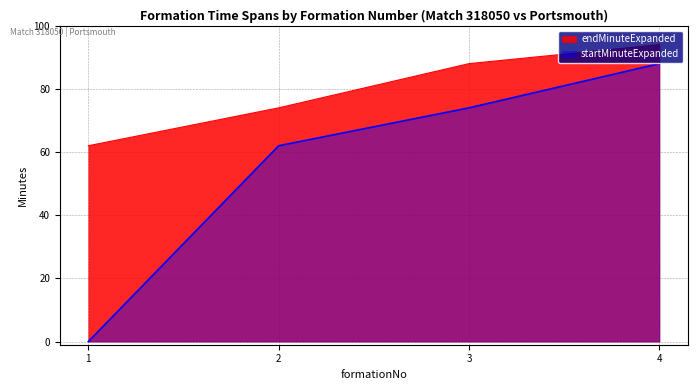

What are all the series names shown in the legend?

endMinuteExpanded, startMinuteExpanded